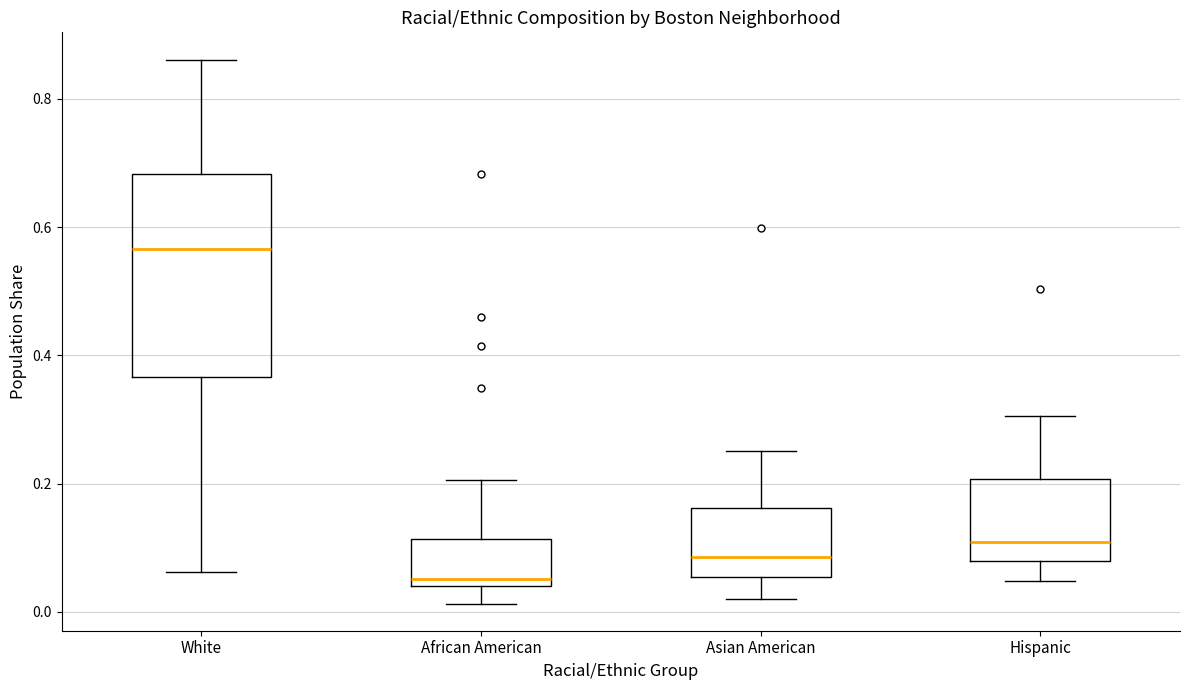

Reading left to right, read every box against the y-axis: the position of its median line, the range the box covers, and the ends of its whiskers. The values are not printed on the chart, so give them approximately, as read against the axis.

White: median 0.56, box 0.36 to 0.68, whiskers 0.06 to 0.86
African American: median 0.06, box 0.04 to 0.12, whiskers 0.02 to 0.20
Asian American: median 0.08, box 0.06 to 0.16, whiskers 0.02 to 0.26
Hispanic: median 0.10, box 0.08 to 0.20, whiskers 0.04 to 0.30